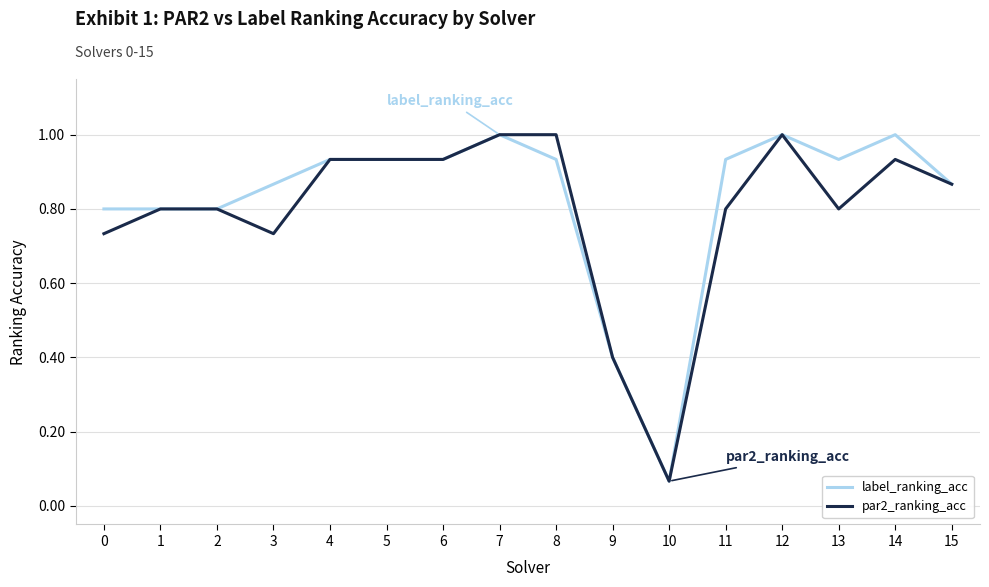

What is the highest value of the label_ranking_acc series?

1.0